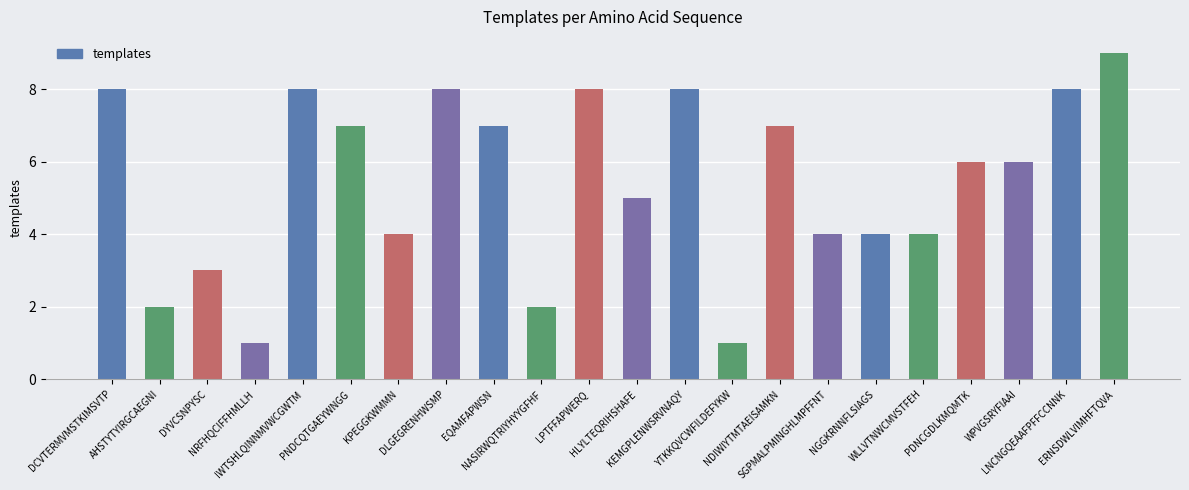

Are the bars horizontal?

No